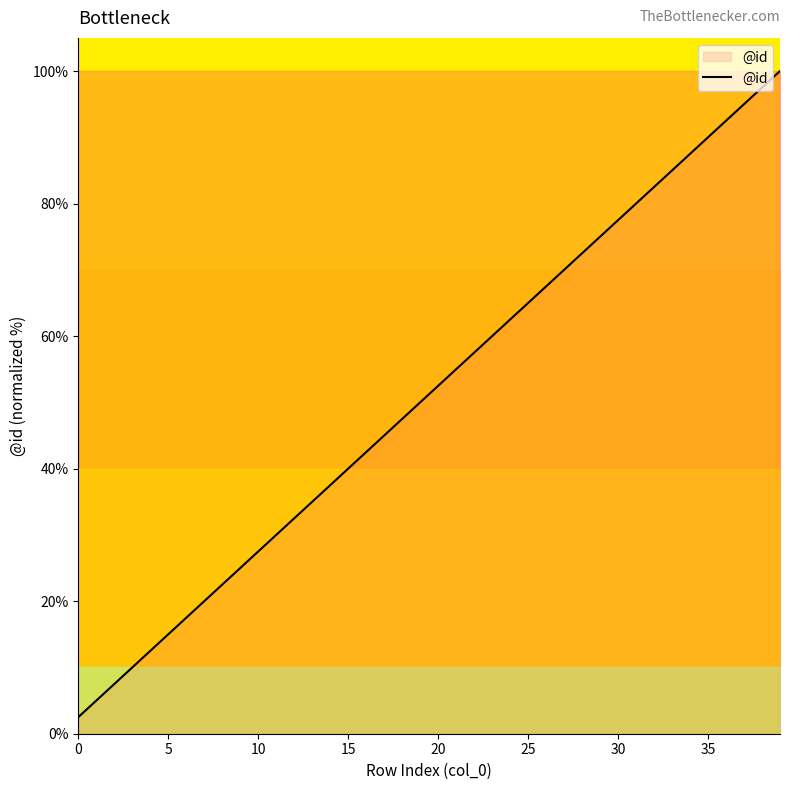

What is the minimum value shown in the chart?

2.5